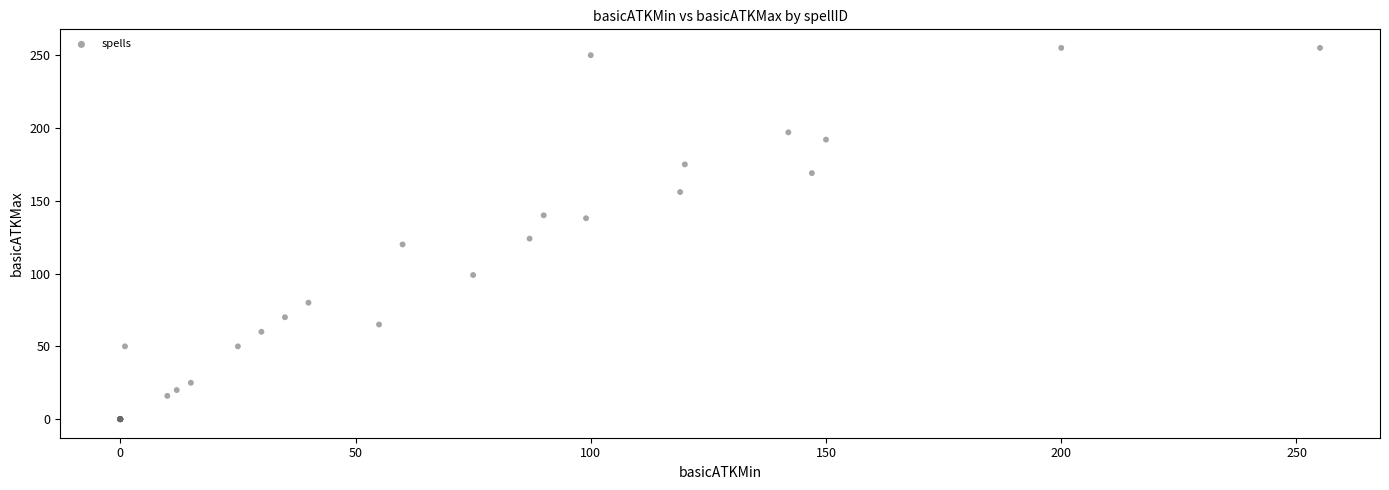

What Y value in the scatter plot is closest to 127?

124